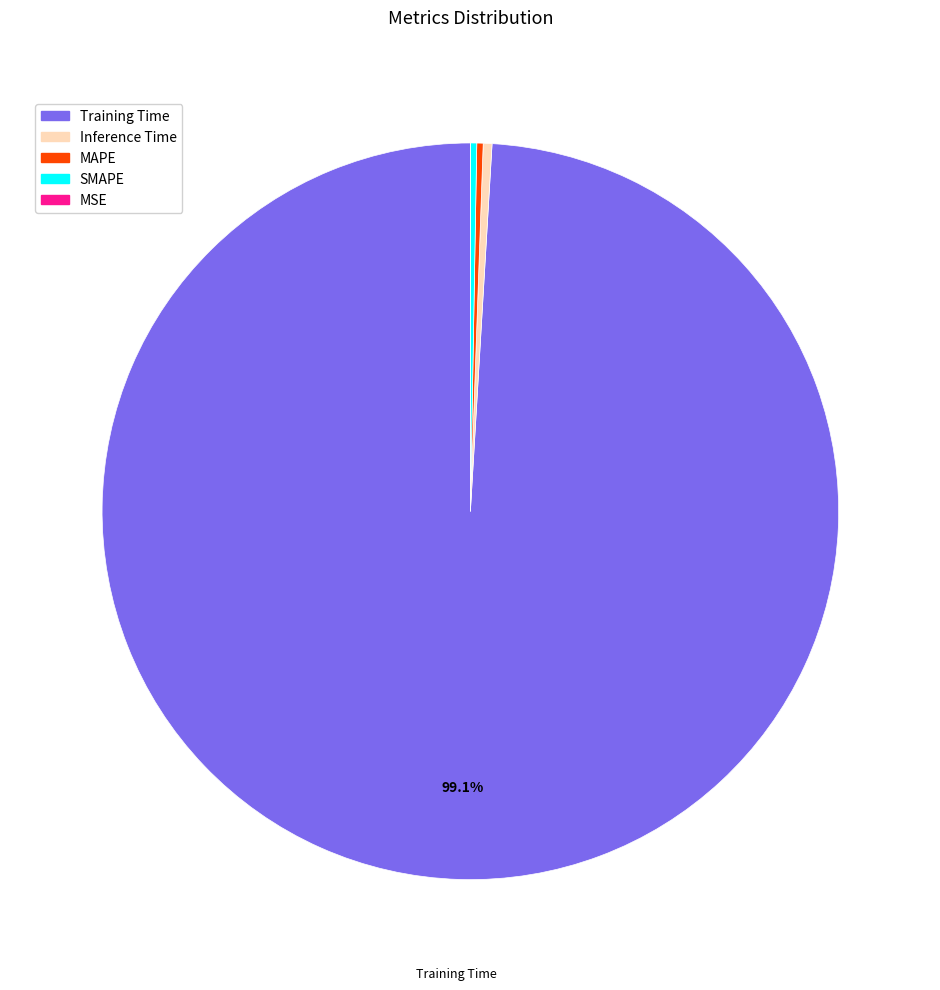

Which category has the biggest portion of the pie?

Training Time